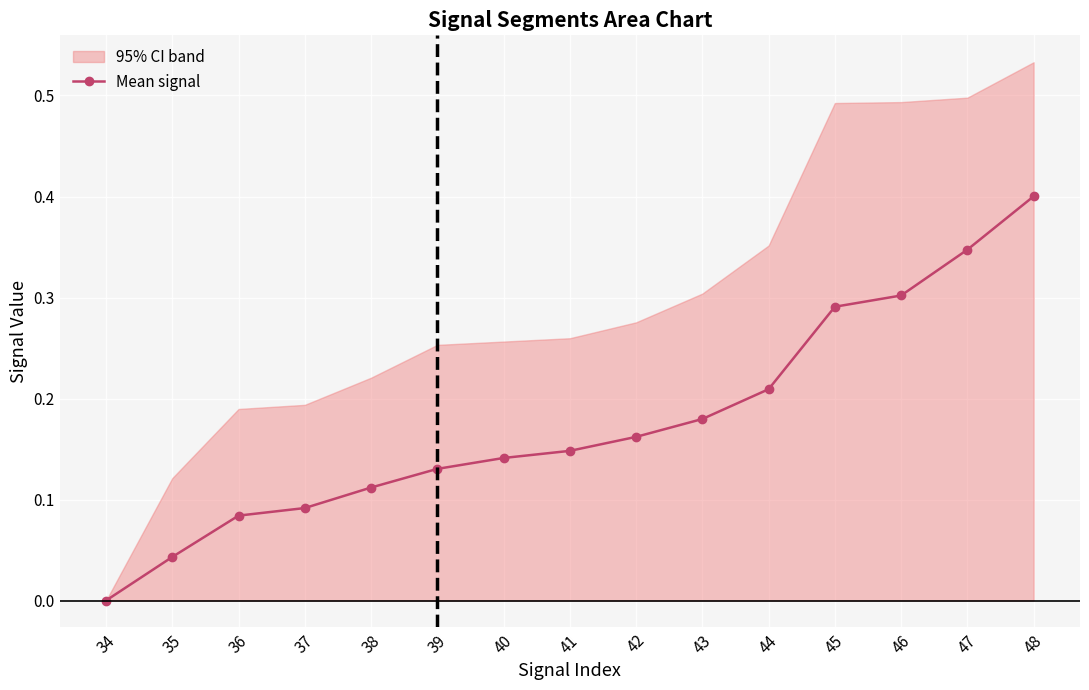

Is it true that the value at 36 is 0.1?

True